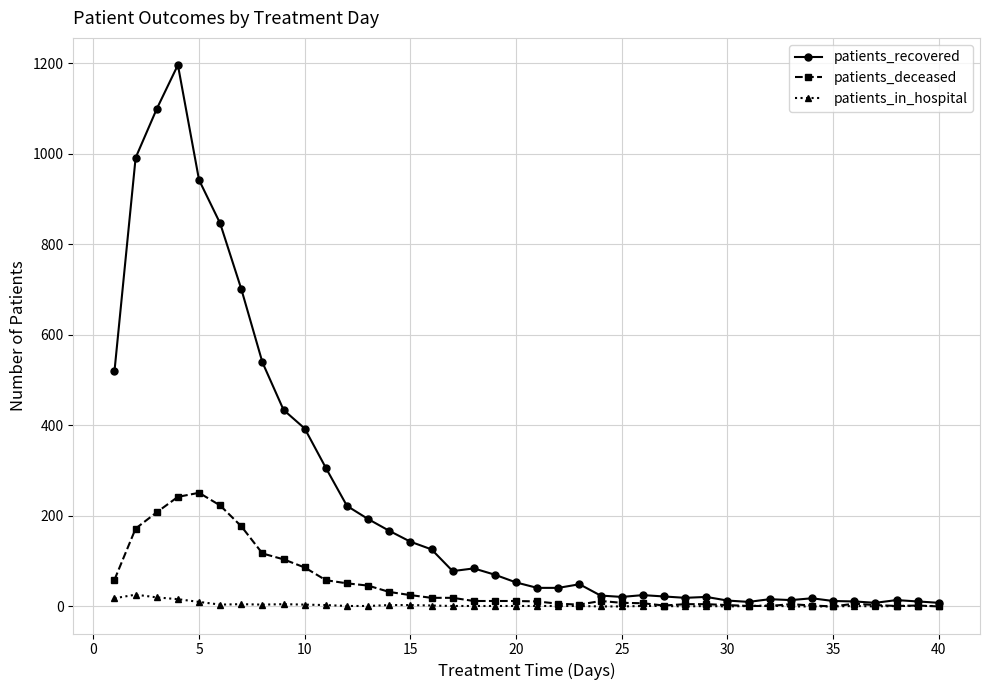

Rank the series by their maximum value, from lowest to highest.

patients_in_hospital, patients_deceased, patients_recovered